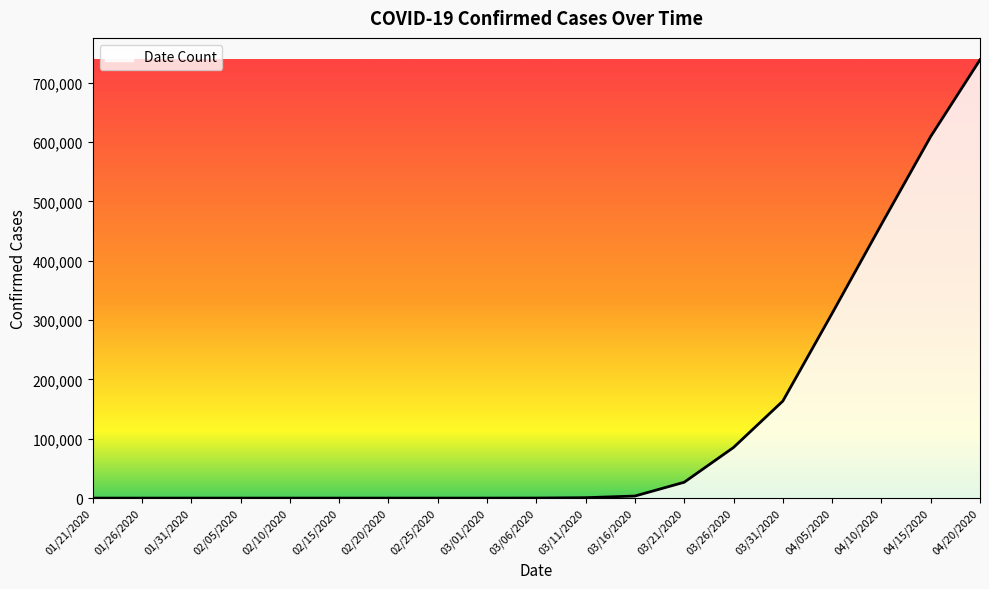

Is it true that the value at 03/21/2020 is 26747?

True